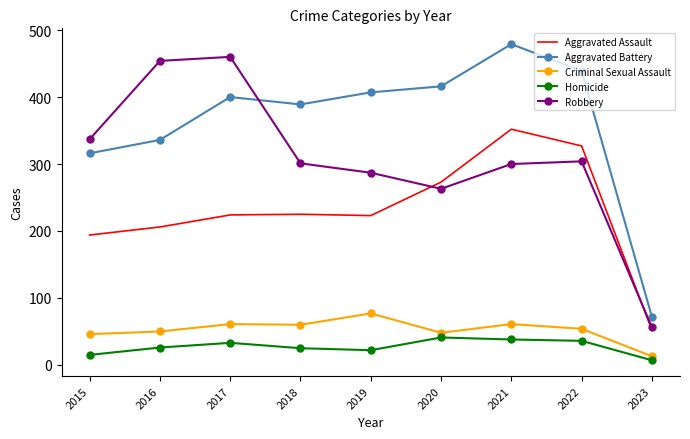

The value of Aggravated Battery at 2022 is 221. True or false?

False